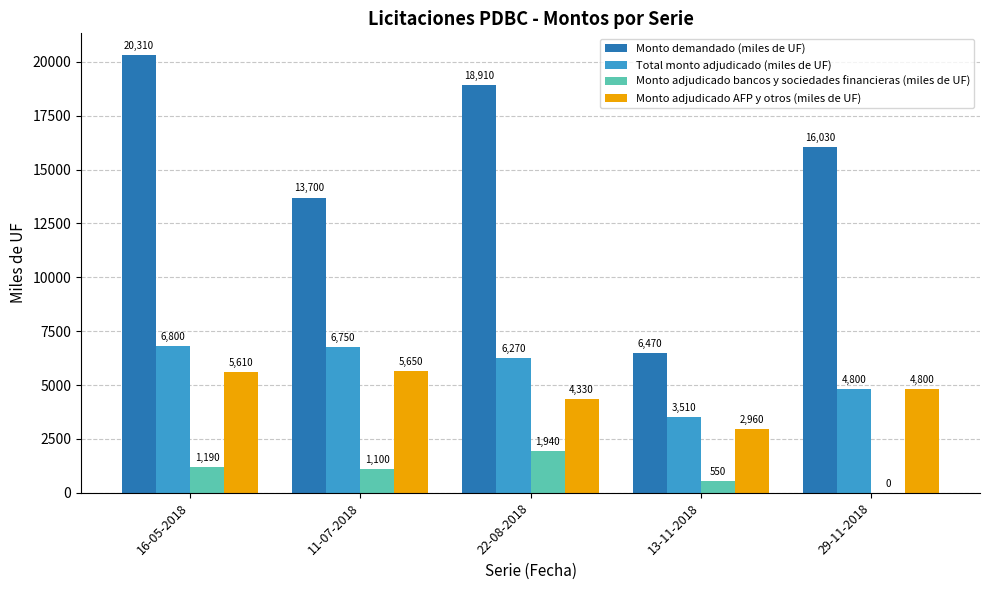

How many groups of bars are there?

5